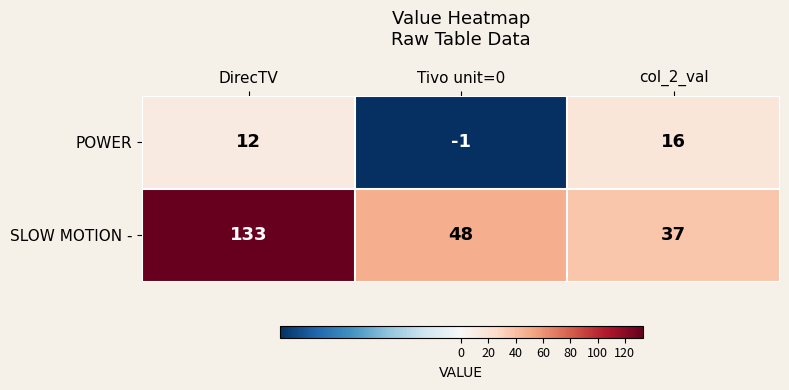

How many distinct data groups are displayed?

2